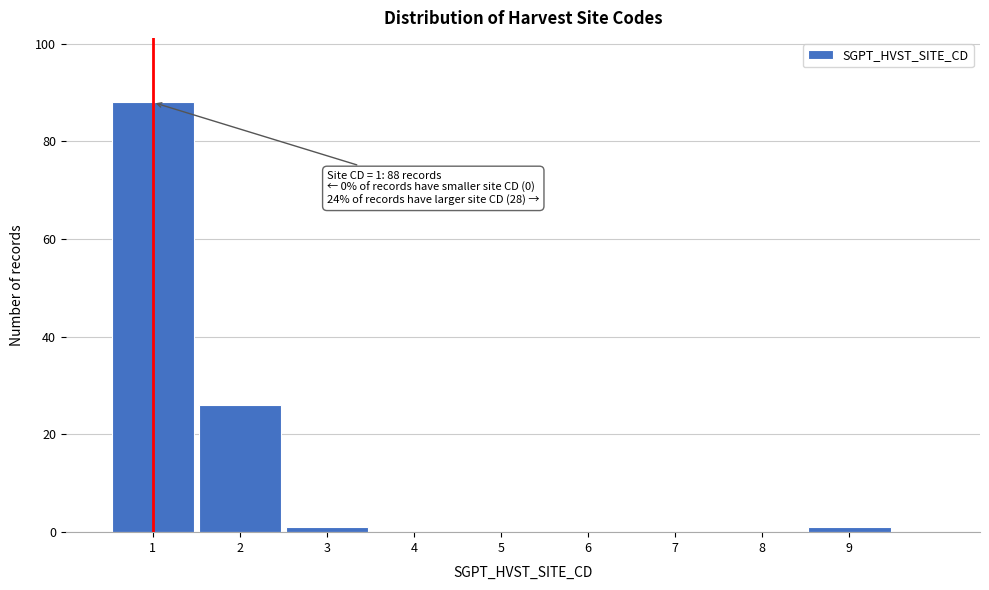

Reading right to left, transcribe all the data shown in this chart.

9=1	8=0	7=0	6=0	5=0	4=0	3=1	2=26	1=88